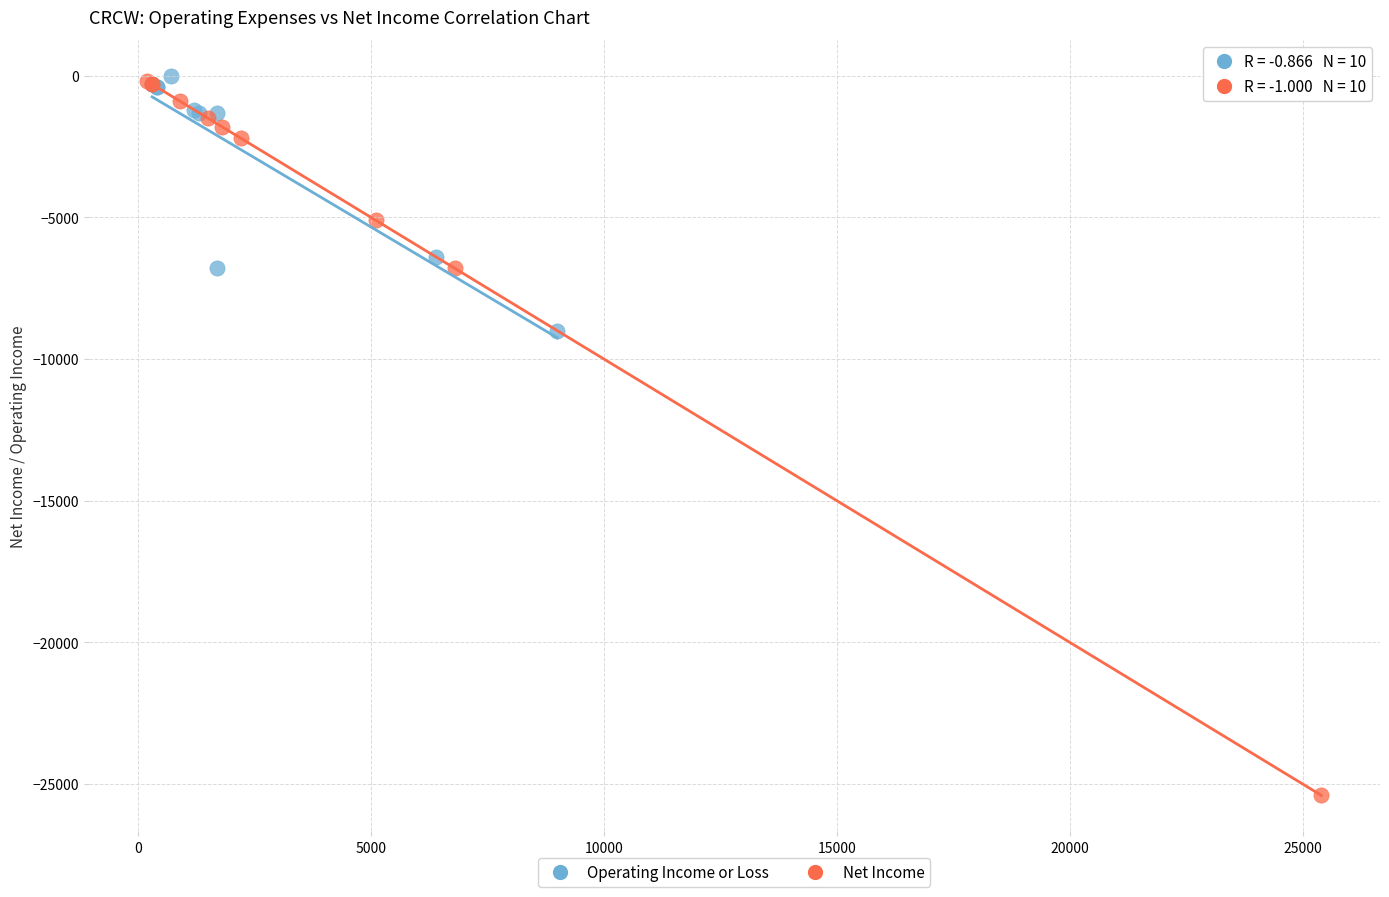

Which series has the largest Y range (max minus min)?

Net Income